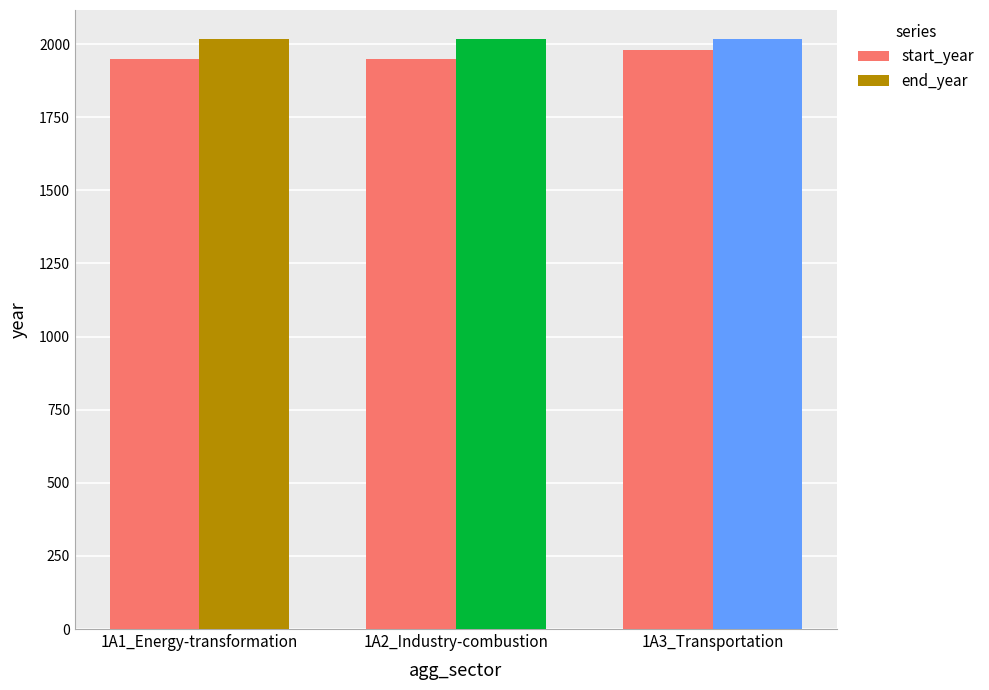

Is it true that end_year equals 1319 at 1A2_Industry-combustion?

False